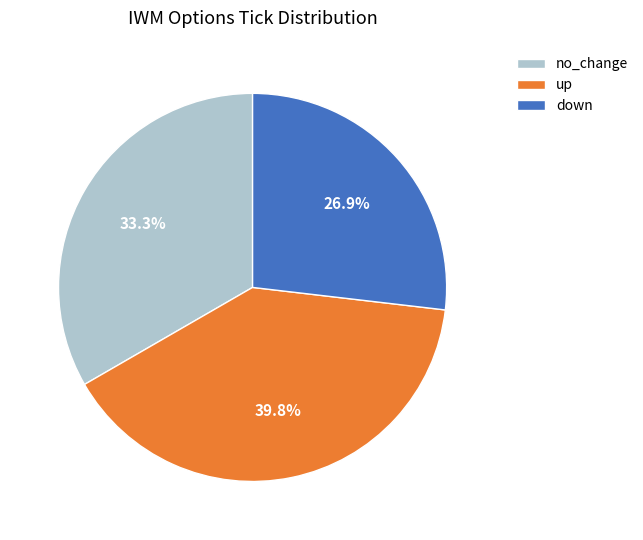

To the nearest percent, what is the difference between the no_change and up slice percentages?

6%